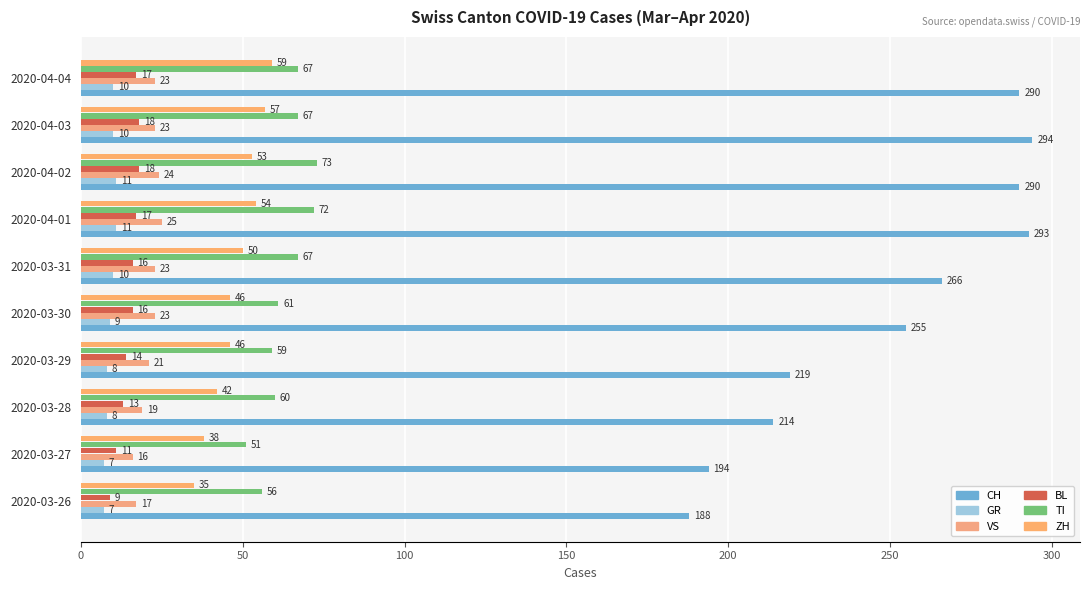

At which category is the sum across all series the highest?

2020-04-01